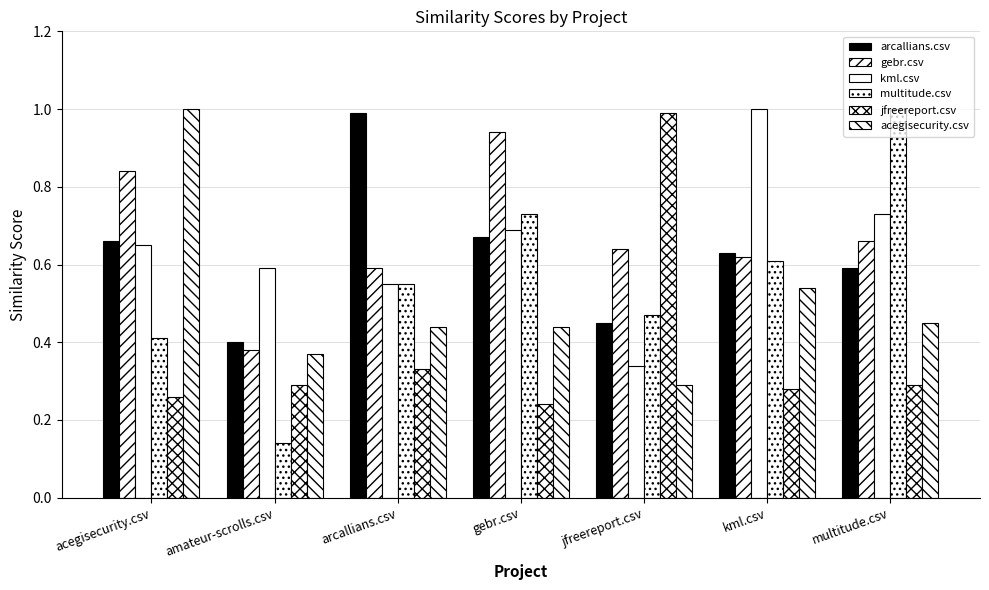

Rank the series at jfreereport.csv from lowest to highest value.

acegisecurity.csv, kml.csv, arcallians.csv, multitude.csv, gebr.csv, jfreereport.csv